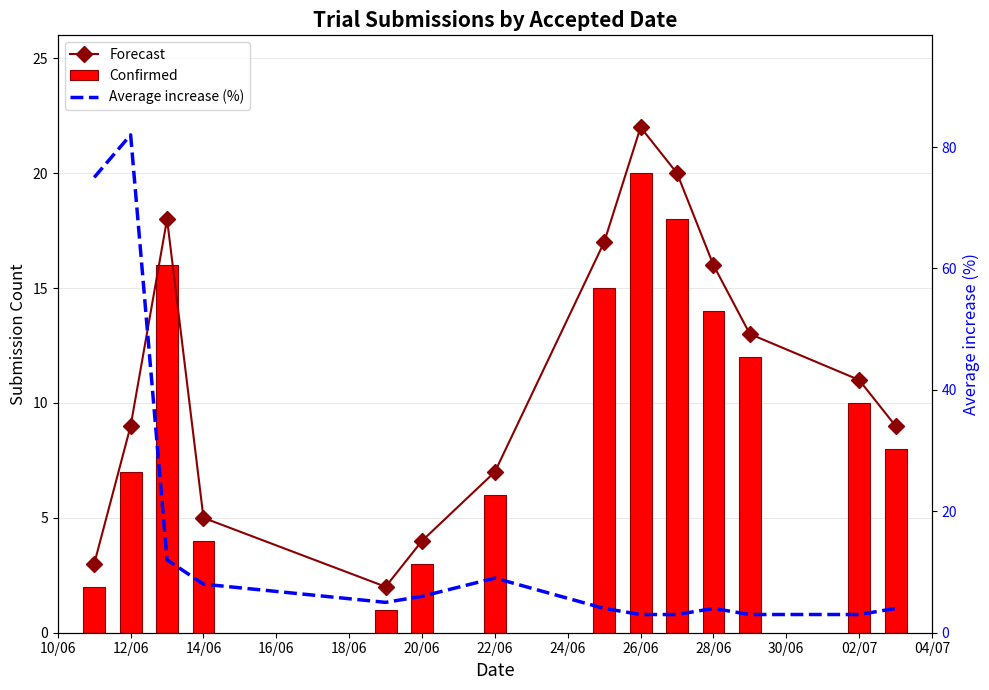

The value of Confirmed at 28/06 is 10. True or false?

False